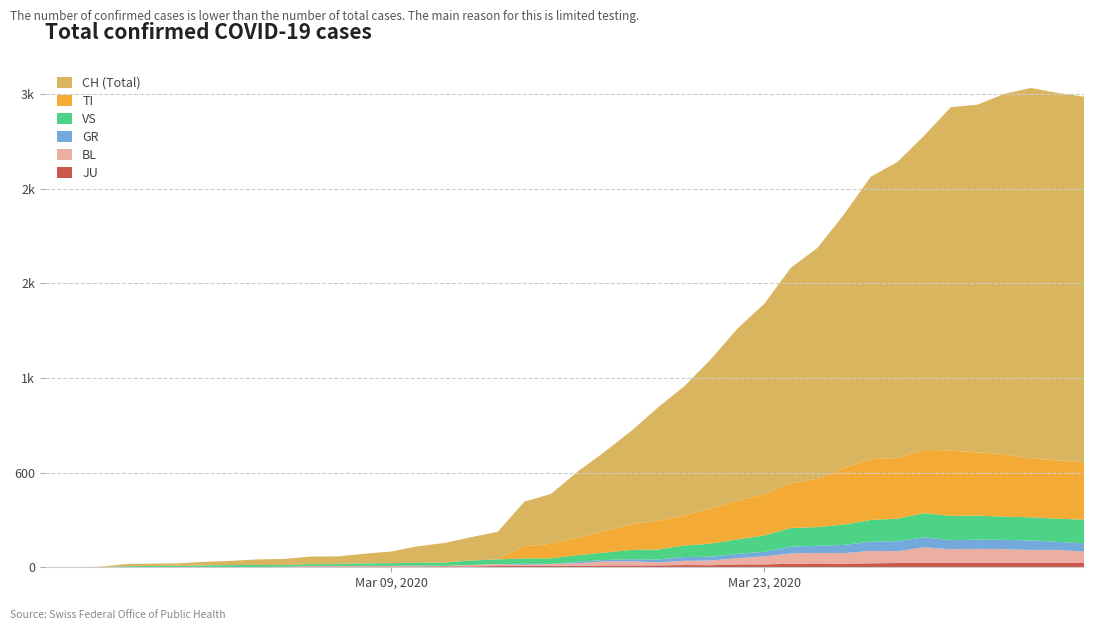

Reading left to right, list all the values displayed in this chart.

JU: 2020-02-25=0	2020-02-26=0	2020-02-27=1	2020-02-28=1	2020-02-29=1	2020-03-01=1	2020-03-02=1	2020-03-03=1	2020-03-04=1	2020-03-05=2	2020-03-06=5	2020-03-07=5	2020-03-08=5	2020-03-09=5	2020-03-10=5	2020-03-11=6	2020-03-12=6	2020-03-13=8	2020-03-14=8	2020-03-15=9	2020-03-16=9	2020-03-17=11	2020-03-18=11	2020-03-19=12	2020-03-20=14	2020-03-21=13	2020-03-22=18	2020-03-23=18	2020-03-24=22	2020-03-25=23	2020-03-26=22	2020-03-27=25	2020-03-28=27	2020-03-29=28	2020-03-30=28	2020-03-31=29	2020-04-01=29	2020-04-02=29	2020-04-03=28	2020-04-04=27
BL: 2020-02-25=0	2020-02-26=0	2020-02-27=0	2020-02-28=0	2020-02-29=1	2020-03-01=1	2020-03-02=1	2020-03-03=1	2020-03-04=1	2020-03-05=1	2020-03-06=4	2020-03-07=4	2020-03-08=4	2020-03-09=4	2020-03-10=5	2020-03-11=3	2020-03-12=9	2020-03-13=12	2020-03-14=8	2020-03-15=12	2020-03-16=17	2020-03-17=26	2020-03-18=27	2020-03-19=19	2020-03-20=27	2020-03-21=30	2020-03-22=40	2020-03-23=51	2020-03-24=66	2020-03-25=68	2020-03-26=68	2020-03-27=79	2020-03-28=75	2020-03-29=99	2020-03-30=86	2020-03-31=88	2020-04-01=86	2020-04-02=81	2020-04-03=82	2020-04-04=73
GR: 2020-02-25=0	2020-02-26=0	2020-02-27=0	2020-02-28=0	2020-02-29=0	2020-03-01=0	2020-03-02=0	2020-03-03=0	2020-03-04=0	2020-03-05=0	2020-03-06=0	2020-03-07=0	2020-03-08=0	2020-03-09=0	2020-03-10=0	2020-03-11=0	2020-03-12=0	2020-03-13=0	2020-03-14=6	2020-03-15=0	2020-03-16=9	2020-03-17=9	2020-03-18=13	2020-03-19=18	2020-03-20=24	2020-03-21=24	2020-03-22=27	2020-03-23=29	2020-03-24=43	2020-03-25=45	2020-03-26=52	2020-03-27=58	2020-03-28=63	2020-03-29=63	2020-03-30=58	2020-03-31=58	2020-04-01=59	2020-04-02=60	2020-04-03=51	2020-04-04=52
VS: 2020-02-25=0	2020-02-26=0	2020-02-27=0	2020-02-28=6	2020-02-29=6	2020-03-01=7	2020-03-02=10	2020-03-03=12	2020-03-04=13	2020-03-05=11	2020-03-06=12	2020-03-07=12	2020-03-08=16	2020-03-09=17	2020-03-10=20	2020-03-11=21	2020-03-12=28	2020-03-13=30	2020-03-14=34	2020-03-15=36	2020-03-16=42	2020-03-17=47	2020-03-18=59	2020-03-19=64	2020-03-20=73	2020-03-21=83	2020-03-22=92	2020-03-23=104	2020-03-24=118	2020-03-25=119	2020-03-26=129	2020-03-27=138	2020-03-28=143	2020-03-29=153	2020-03-30=154	2020-03-31=153	2020-04-01=147	2020-04-02=147	2020-04-03=147	2020-04-04=150
TI: 2020-02-25=0	2020-02-26=0	2020-02-27=0	2020-02-28=0	2020-02-29=0	2020-03-01=0	2020-03-02=0	2020-03-03=0	2020-03-04=0	2020-03-05=0	2020-03-06=0	2020-03-07=0	2020-03-08=0	2020-03-09=0	2020-03-10=0	2020-03-11=0	2020-03-12=0	2020-03-13=0	2020-03-14=77	2020-03-15=92	2020-03-16=112	2020-03-17=137	2020-03-18=163	2020-03-19=182	2020-03-20=190	2020-03-21=224	2020-03-22=246	2020-03-23=261	2020-03-24=285	2020-03-25=306	2020-03-26=358	2020-03-27=386	2020-03-28=385	2020-03-29=402	2020-03-30=415	2020-03-31=401	2020-04-01=396	2020-04-02=374	2020-04-03=370	2020-04-04=363
CH: 2020-02-25=0	2020-02-26=1	2020-02-27=2	2020-02-28=13	2020-02-29=15	2020-03-01=16	2020-03-02=22	2020-03-03=27	2020-03-04=35	2020-03-05=39	2020-03-06=47	2020-03-07=48	2020-03-08=61	2020-03-09=74	2020-03-10=103	2020-03-11=124	2020-03-12=148	2020-03-13=175	2020-03-14=283	2020-03-15=316	2020-03-16=418	2020-03-17=501	2020-03-18=590	2020-03-19=717	2020-03-20=820	2020-03-21=946	2020-03-22=1092	2020-03-23=1208	2020-03-24=1366	2020-03-25=1465	2020-03-26=1611	2020-03-27=1791	2020-03-28=1878	2020-03-29=1992	2020-03-30=2177	2020-03-31=2205	2020-04-01=2285	2020-04-02=2349	2020-04-03=2331	2020-04-04=2320